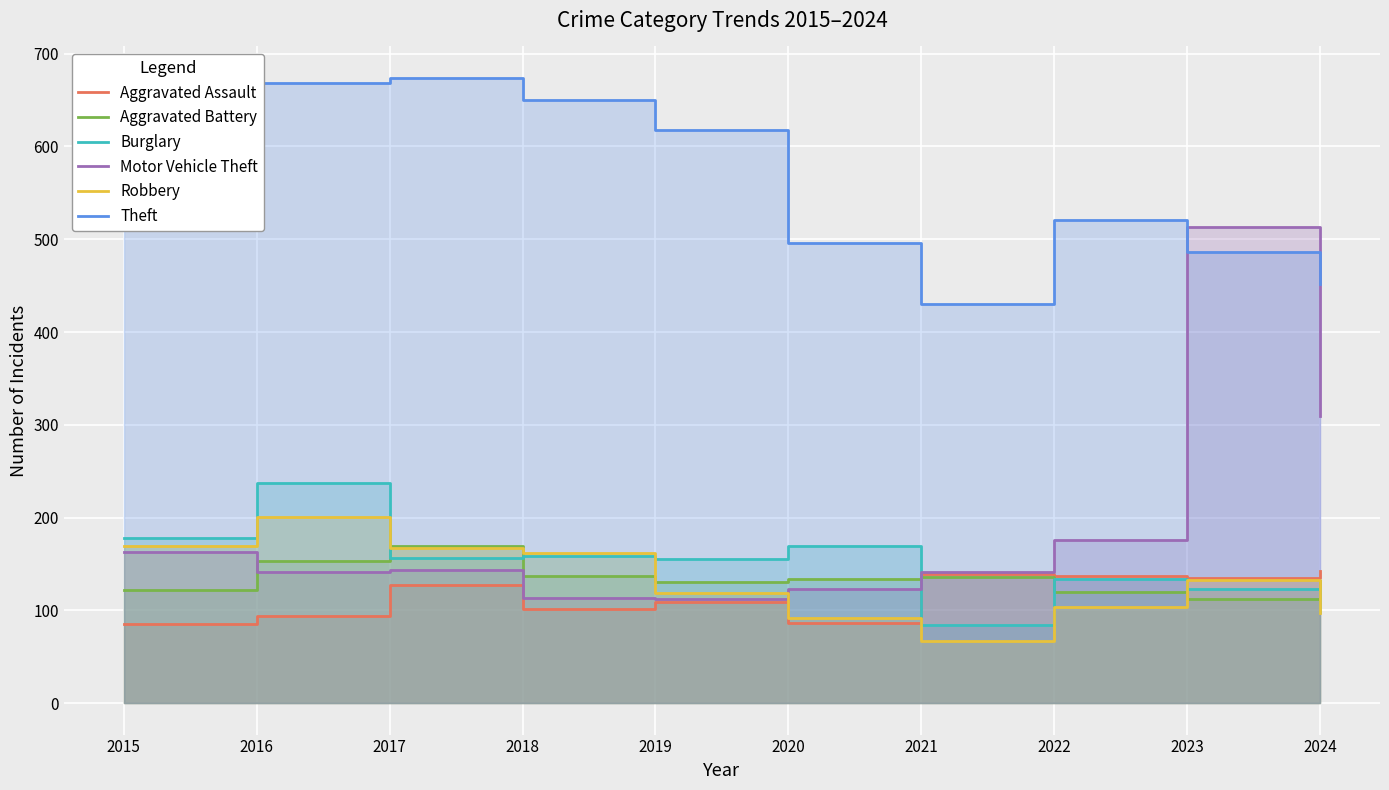

How many times do Aggravated Assault and Burglary cross each other?

1